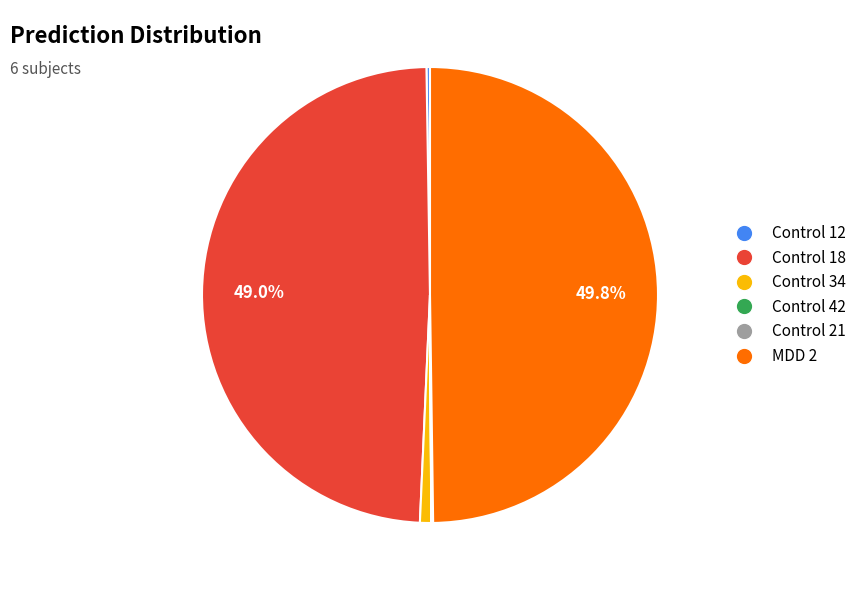

Does Control 34 account for over 50% of the chart?

No